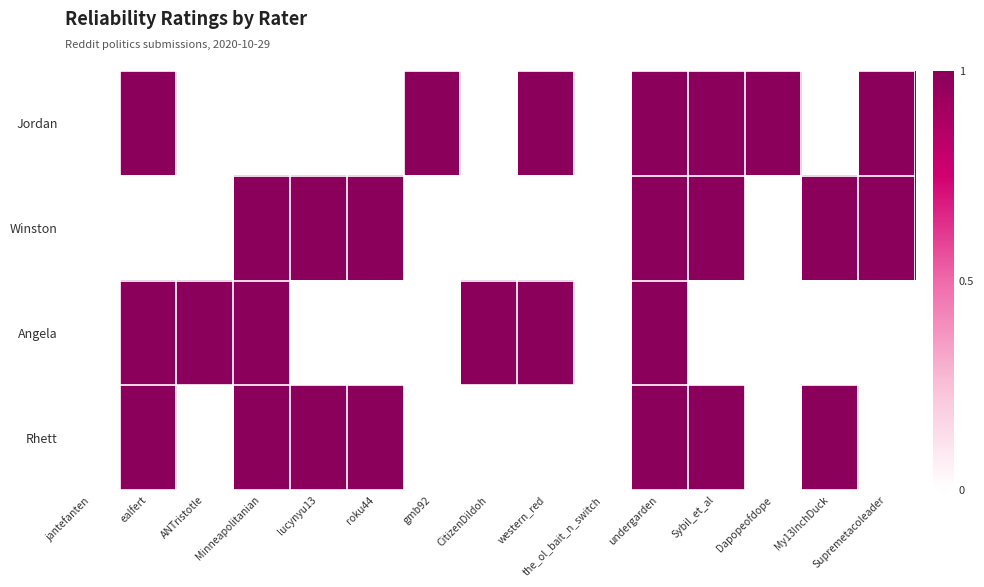

Reading left to right, what are all the values shown in this chart?

Jordan: jantefanten=0	ealfert=1	ANTristotle=0	Minneapolitanian=0	lucynyu13=0	roku44=0	gmb92=1	CitizenDildoh=0	western_red=1	the_ol_bait_n_switch=0	undergarden=1	Sybil_et_al=1	Dapopeofdope=1	My13InchDuck=0	Supremetacoleader=1
Winston: jantefanten=0	ealfert=0	ANTristotle=0	Minneapolitanian=1	lucynyu13=1	roku44=1	gmb92=0	CitizenDildoh=0	western_red=0	the_ol_bait_n_switch=0	undergarden=1	Sybil_et_al=1	Dapopeofdope=0	My13InchDuck=1	Supremetacoleader=1
Angela: jantefanten=0	ealfert=1	ANTristotle=1	Minneapolitanian=1	lucynyu13=0	roku44=0	gmb92=0	CitizenDildoh=1	western_red=1	the_ol_bait_n_switch=0	undergarden=1	Sybil_et_al=0	Dapopeofdope=0	My13InchDuck=0	Supremetacoleader=0
Rhett: jantefanten=0	ealfert=1	ANTristotle=0	Minneapolitanian=1	lucynyu13=1	roku44=1	gmb92=0	CitizenDildoh=0	western_red=0	the_ol_bait_n_switch=0	undergarden=1	Sybil_et_al=1	Dapopeofdope=0	My13InchDuck=1	Supremetacoleader=0